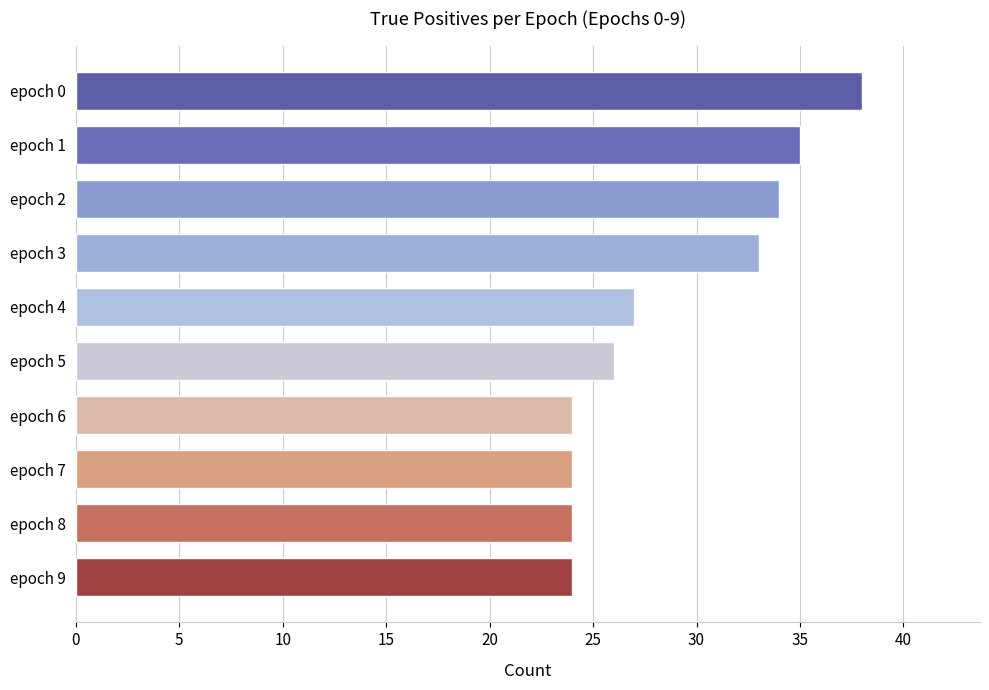

The value at epoch 2 is 34. True or false?

True